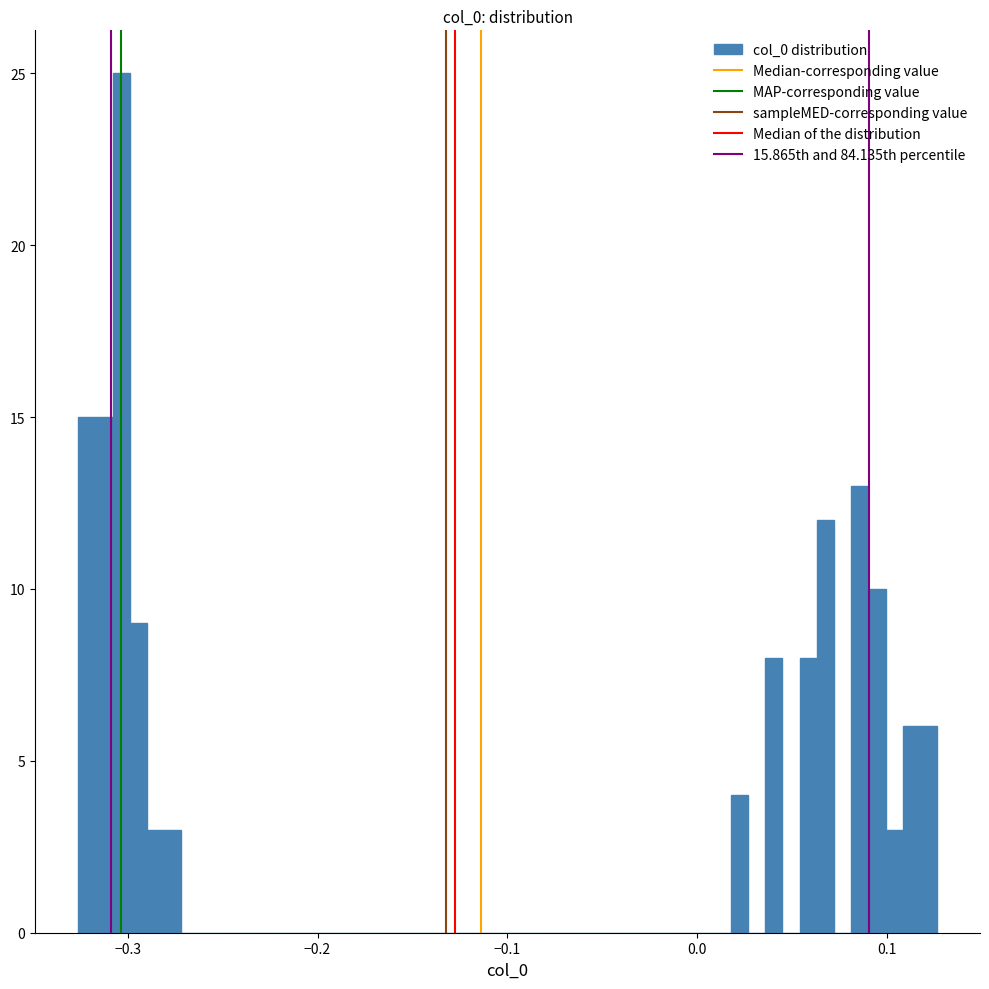

Around what value on the x-axis is the tallest bar? Give the approximate position of its centre, as read against the axis.

-0.30